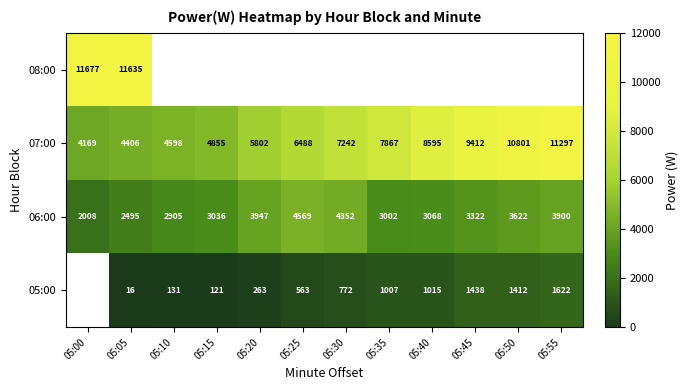

The 06:00 series shows 4636.7 at 05:10. True or false?

False